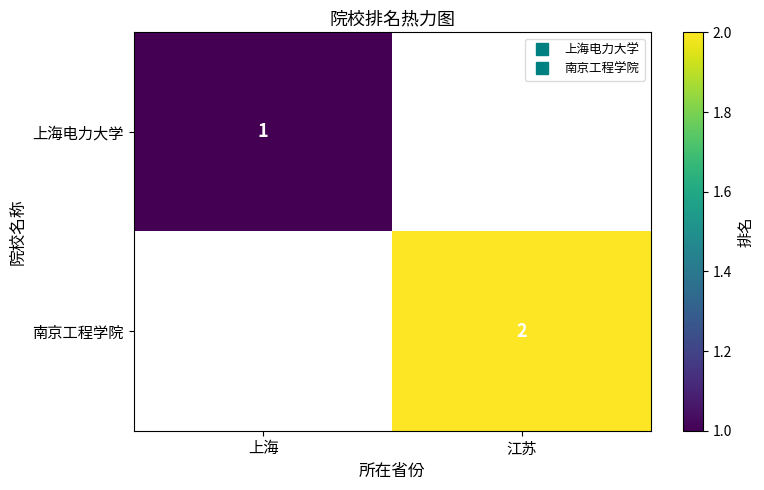

What is the greatest value displayed?

2